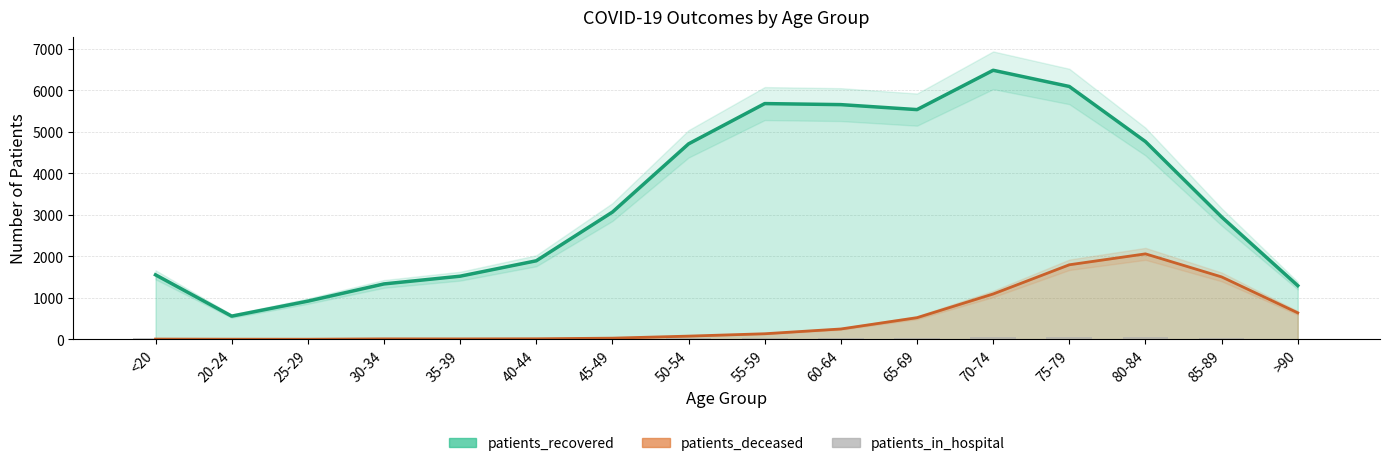

Which label corresponds to the smallest value in the chart?

20-24